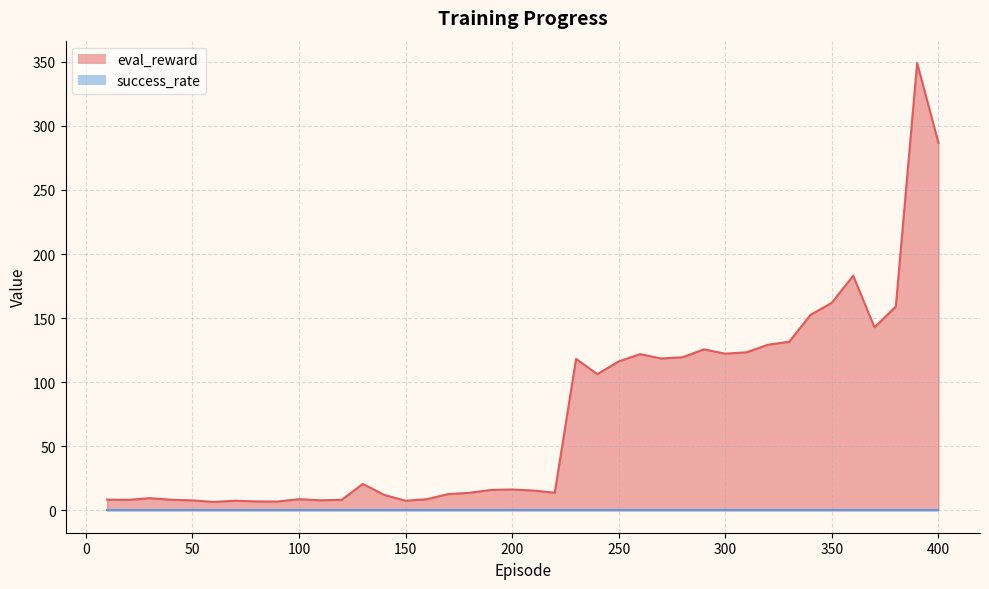

What is the change in value from 150 to 160?

+1.1